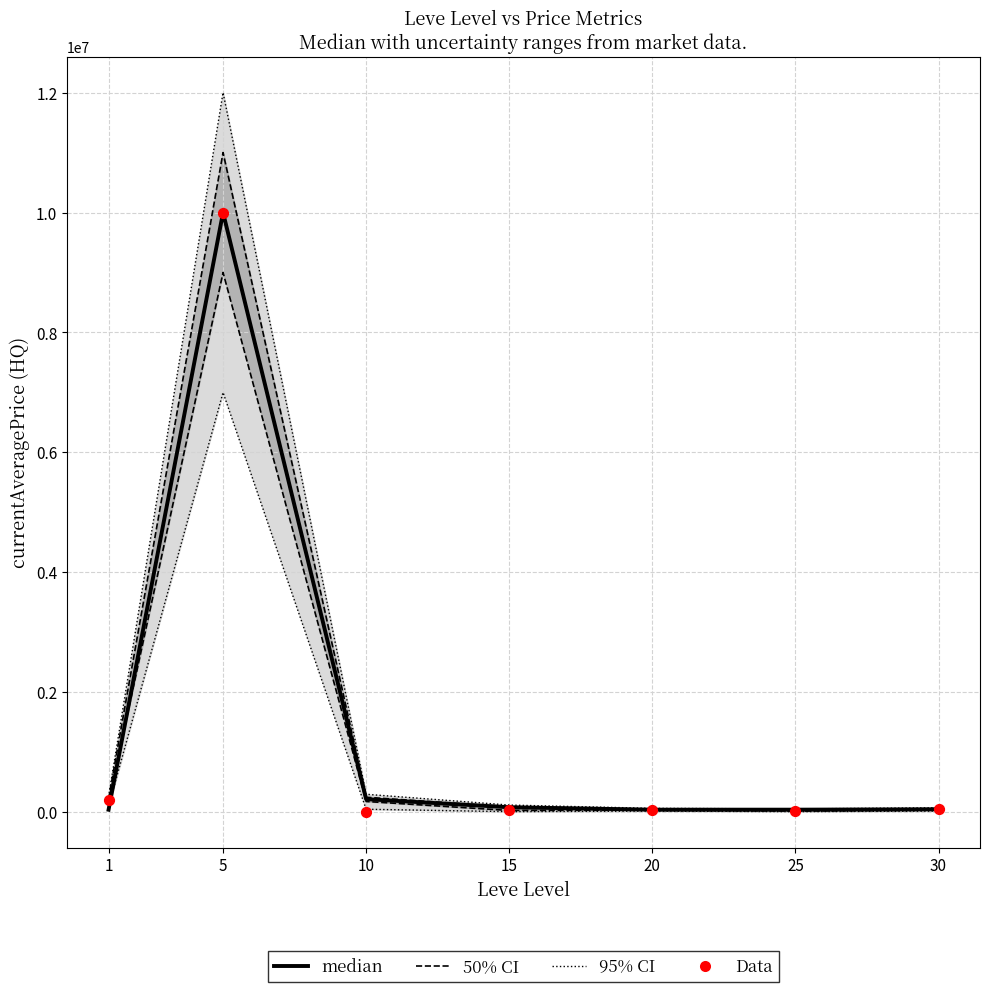

Which series contains the lowest Y value?

Data